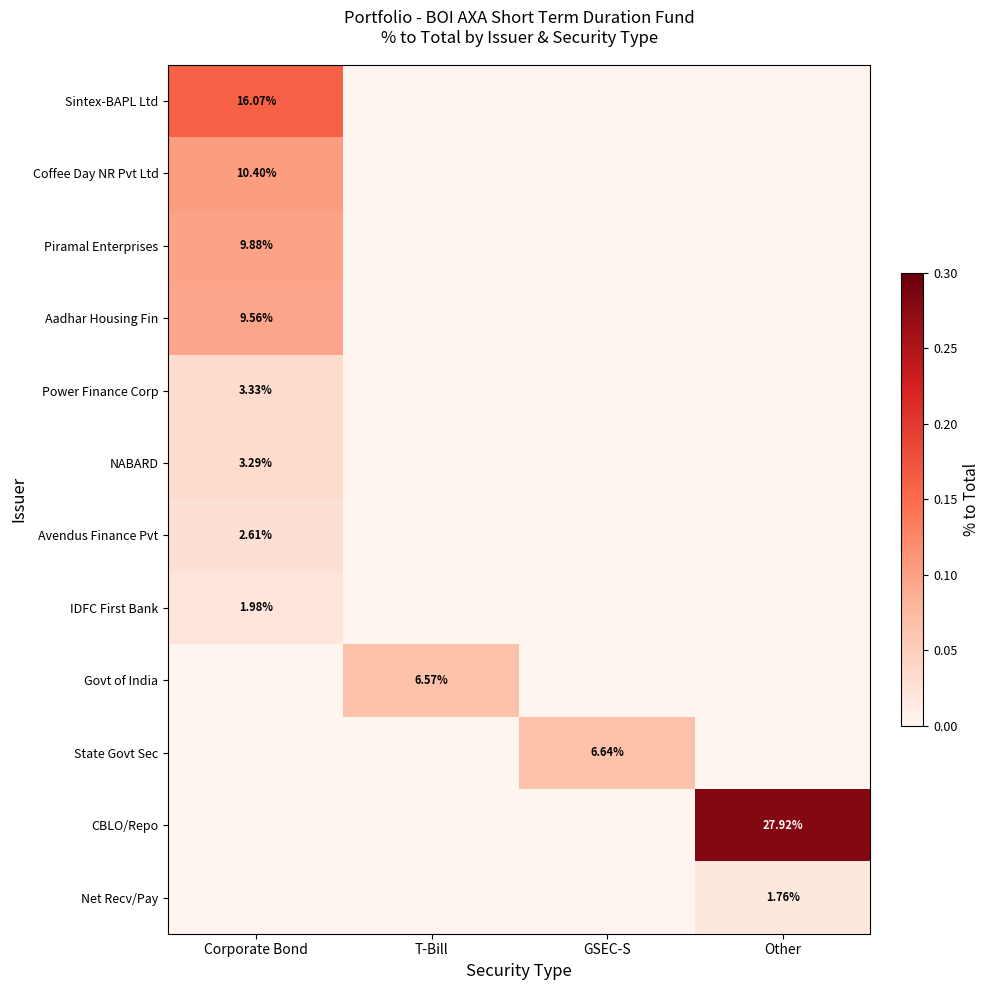

What is the difference between the Govt of India values at Other and T-Bill?

0.1